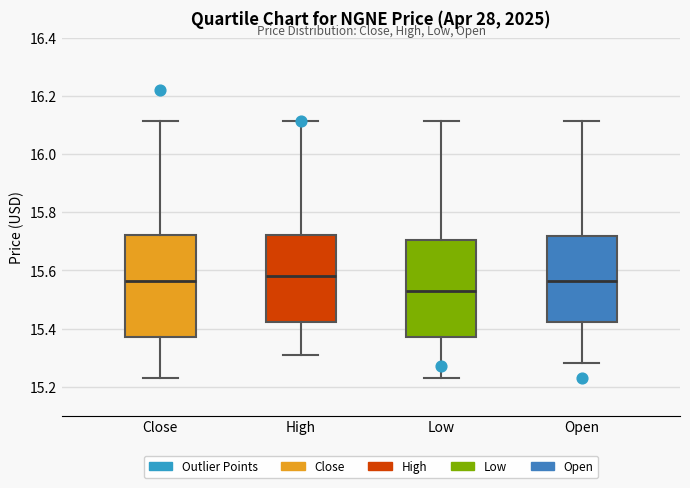

Reading left to right, read every box against the y-axis: the position of its median line, the range the box covers, and the ends of its whiskers. The values are not printed on the chart, so give them approximately, as read against the axis.

Close: median 15.56, box 15.36 to 15.72, whiskers 15.22 to 16.12
High: median 15.58, box 15.42 to 15.72, whiskers 15.32 to 16.12
Low: median 15.54, box 15.36 to 15.70, whiskers 15.22 to 16.12
Open: median 15.56, box 15.42 to 15.72, whiskers 15.28 to 16.12